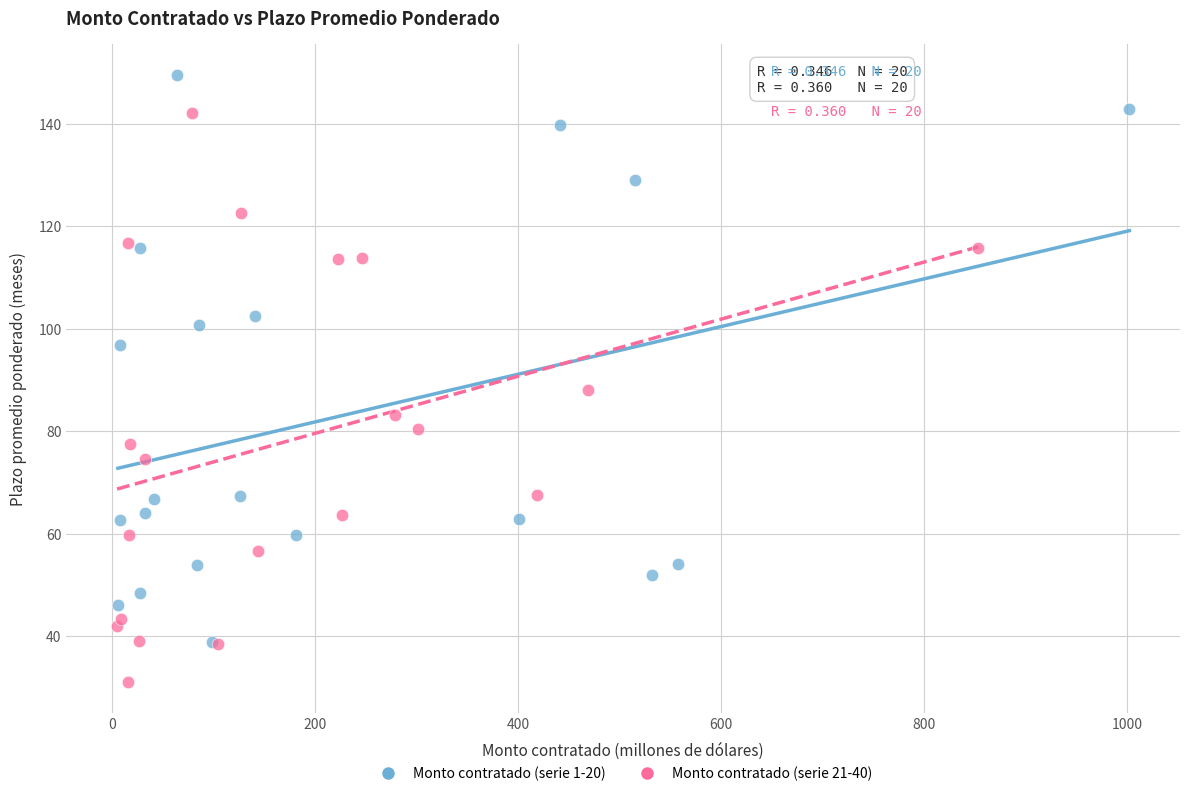

Which series reaches the minimum Y coordinate?

Monto contratado (serie 21-40)